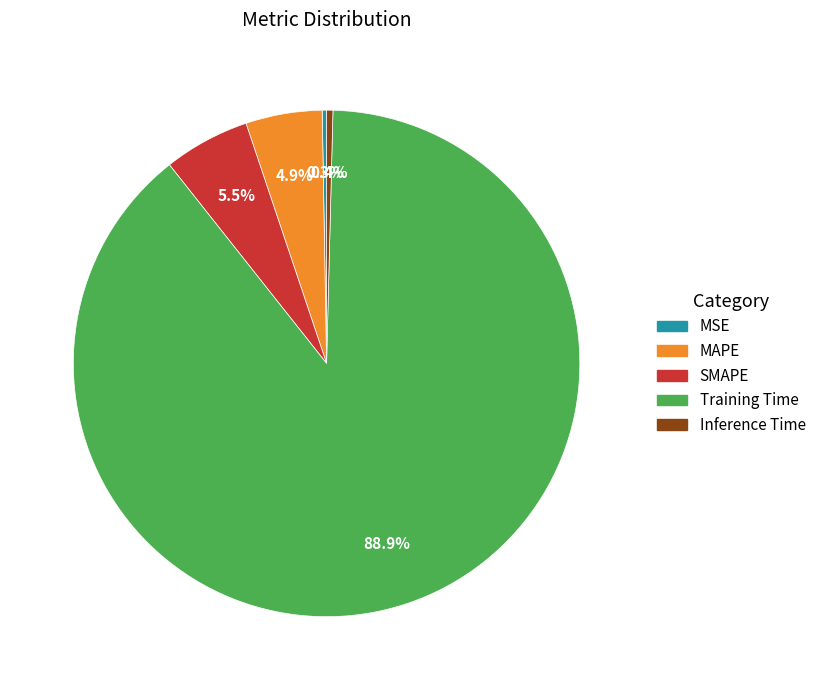

Is there any slice that represents more than half of the pie?

Yes